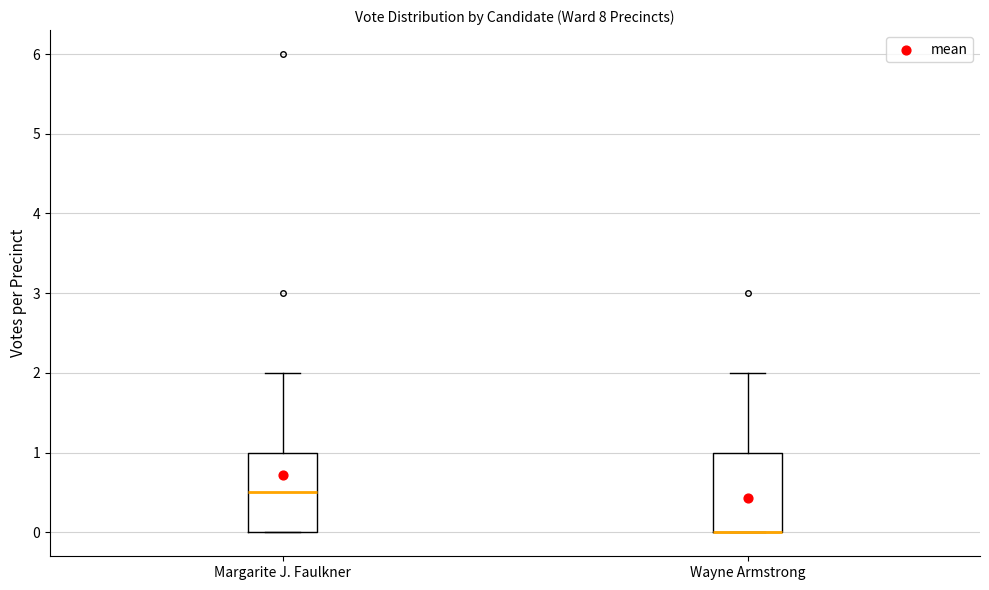

Where does the median line of the box for Margarite J. Faulkner sit on the y-axis? The values are not printed on the chart, so give them approximately, as read against the axis.

0.5